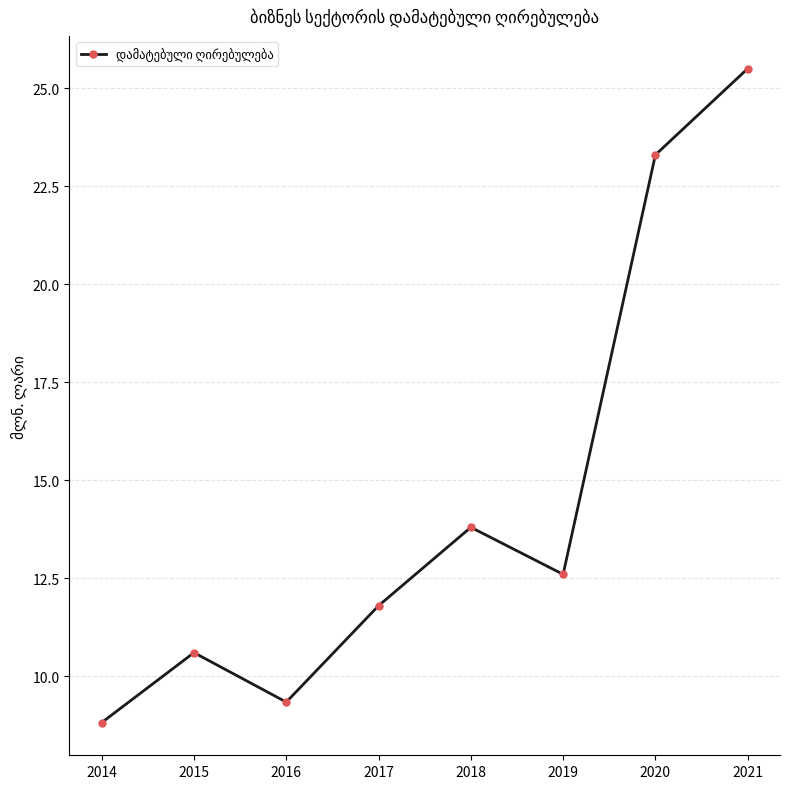

What is the maximum value shown in the chart?

25.5